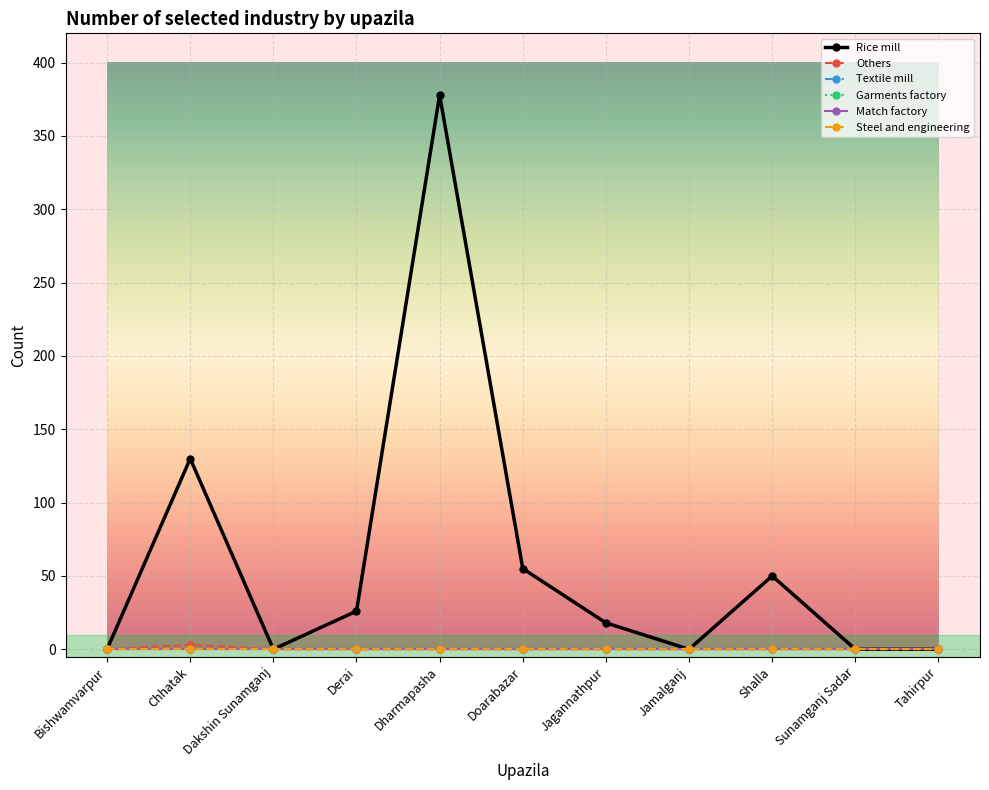

What position from the left is Derai?

4